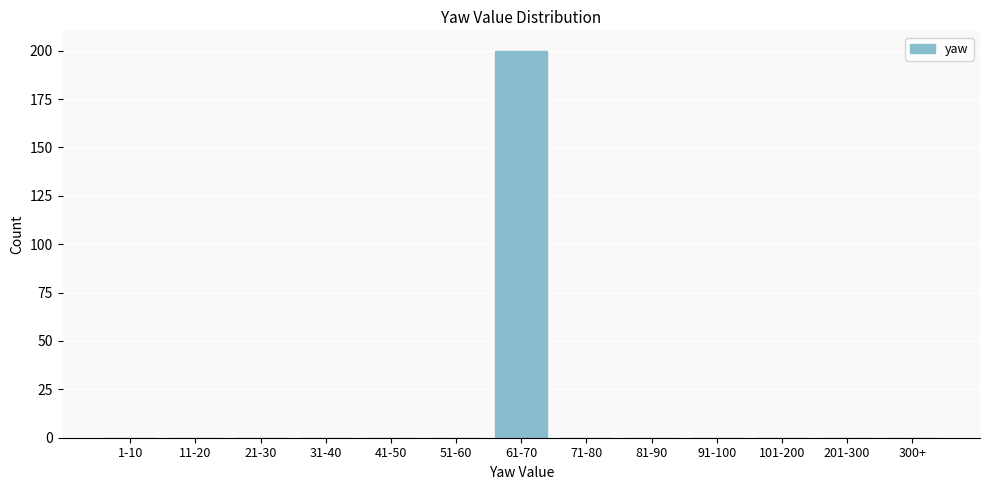

Reading left to right, extract all data points from this chart.

1-10=0	11-20=0	21-30=0	31-40=0	41-50=0	51-60=0	61-70=200	71-80=0	81-90=0	91-100=0	101-200=0	201-300=0	300+=0